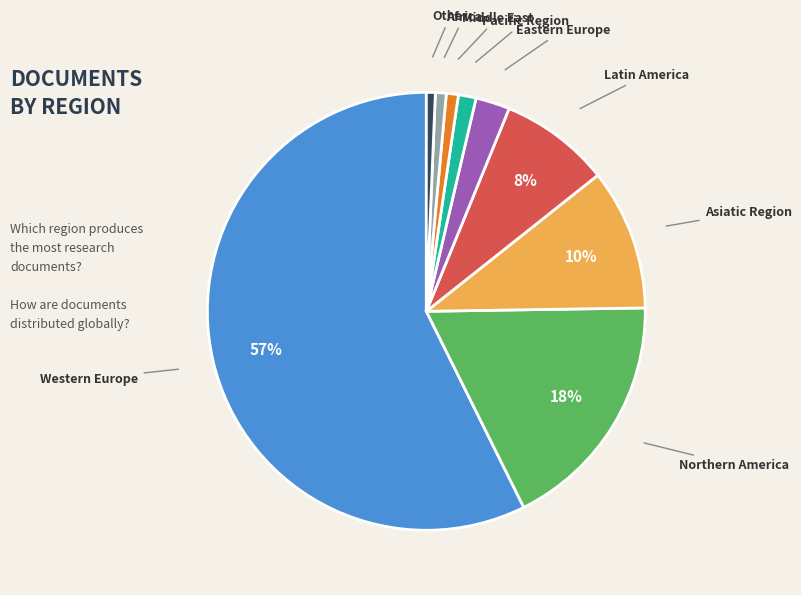

How many segments does this pie chart have?

9